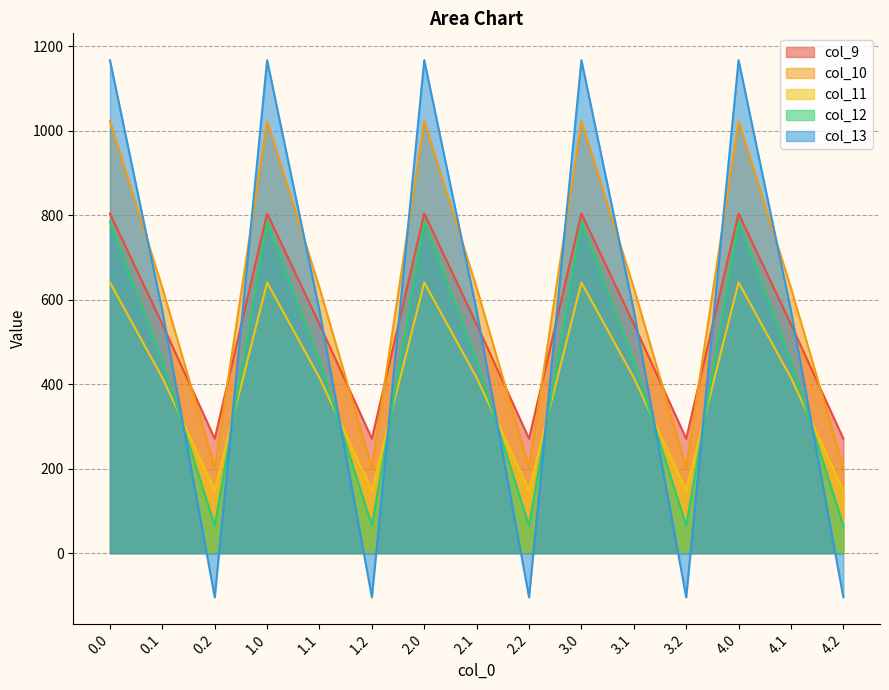

The col_13 series shows 941.8 at 1.1. True or false?

False